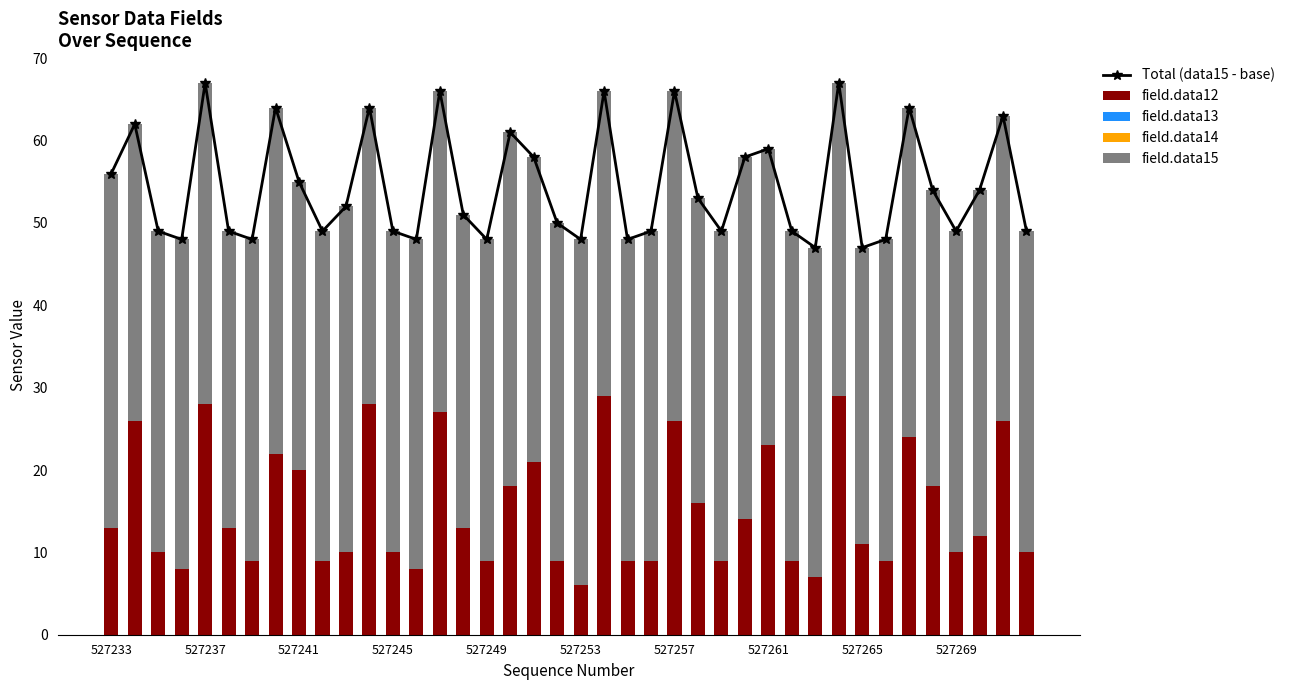

What is the highest value of the Total (data15 - base) series?

67